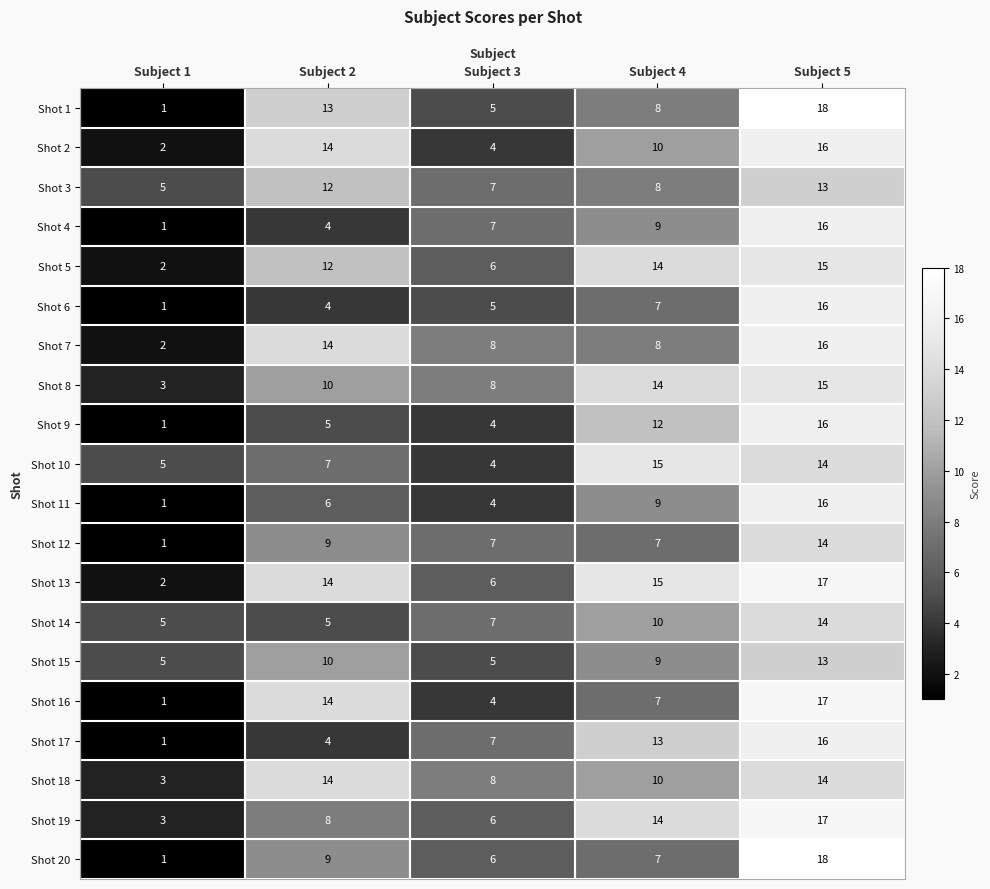

What is the average value of the Shot 18 series?

10